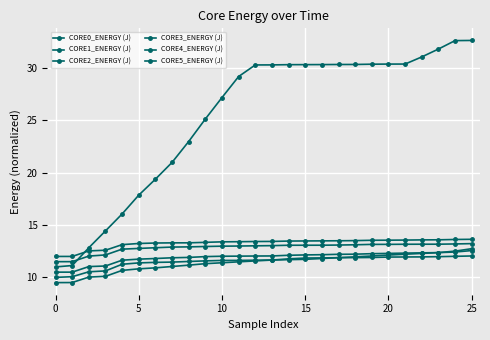

What is the label of the 11th point from the left?

10